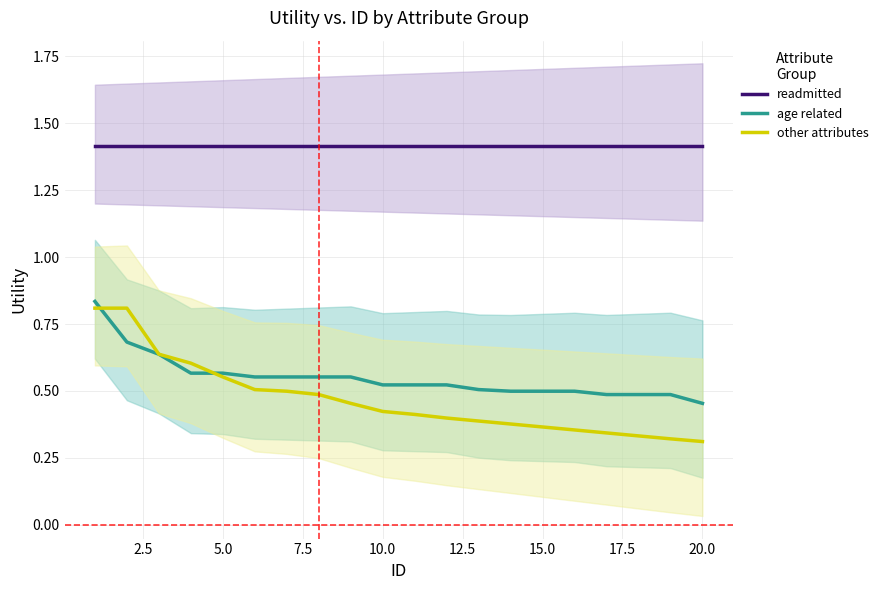

True or false: readmitted and age related intersect in this chart.

False